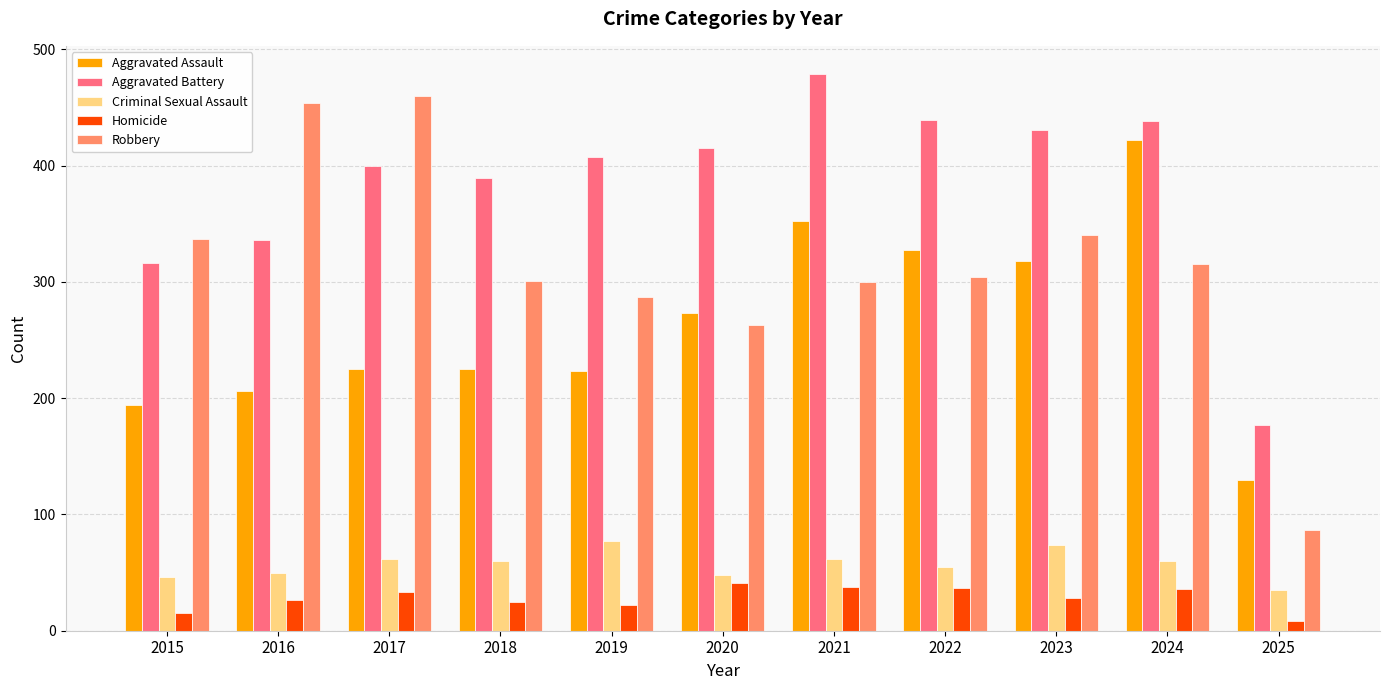

What is the spread (max minus min) of values at 2021?

441